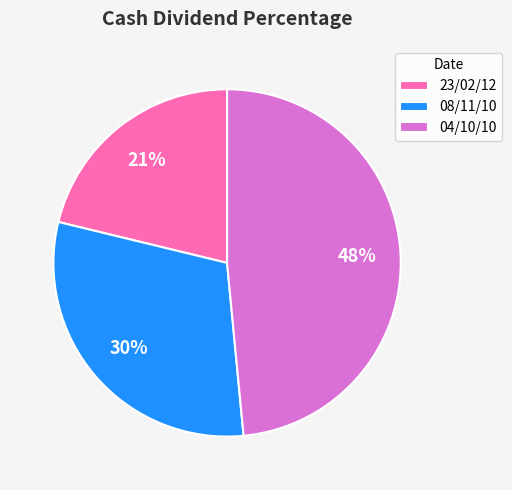

Is the sum of 04/10/10 and 23/02/12 greater than half?

Yes